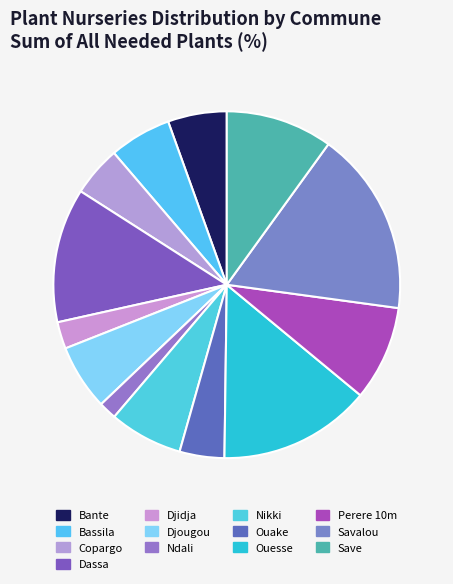

What is the smallest slice in the pie chart?

Ndali